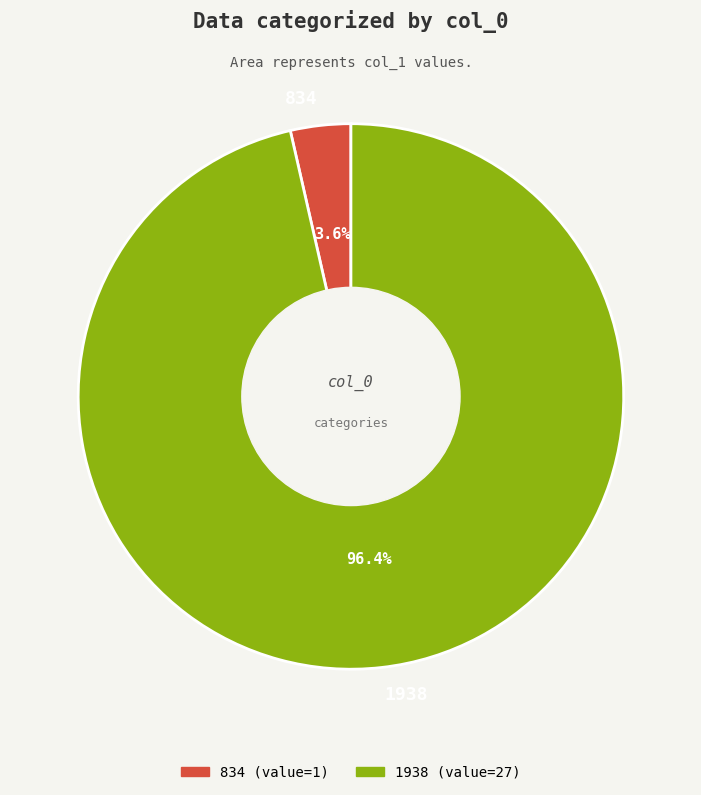

Between 1938 and 834, which is larger?

1938